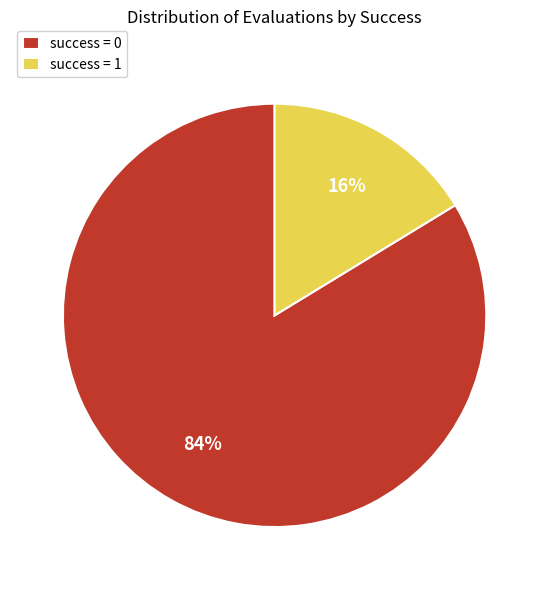

Between success = 0 and success = 1, which is larger?

success = 0